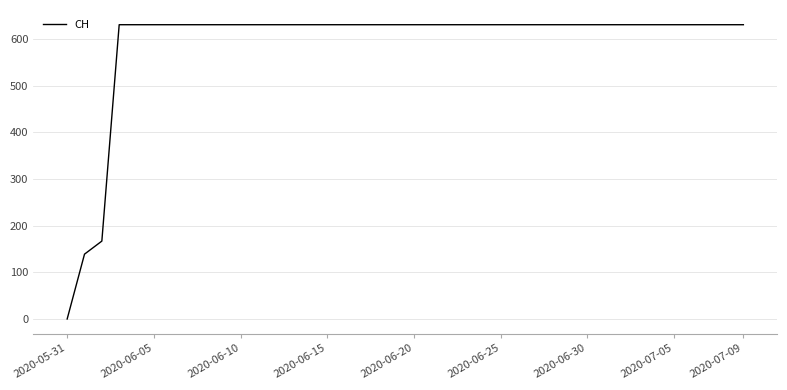

What is the maximum value shown in the chart?

631